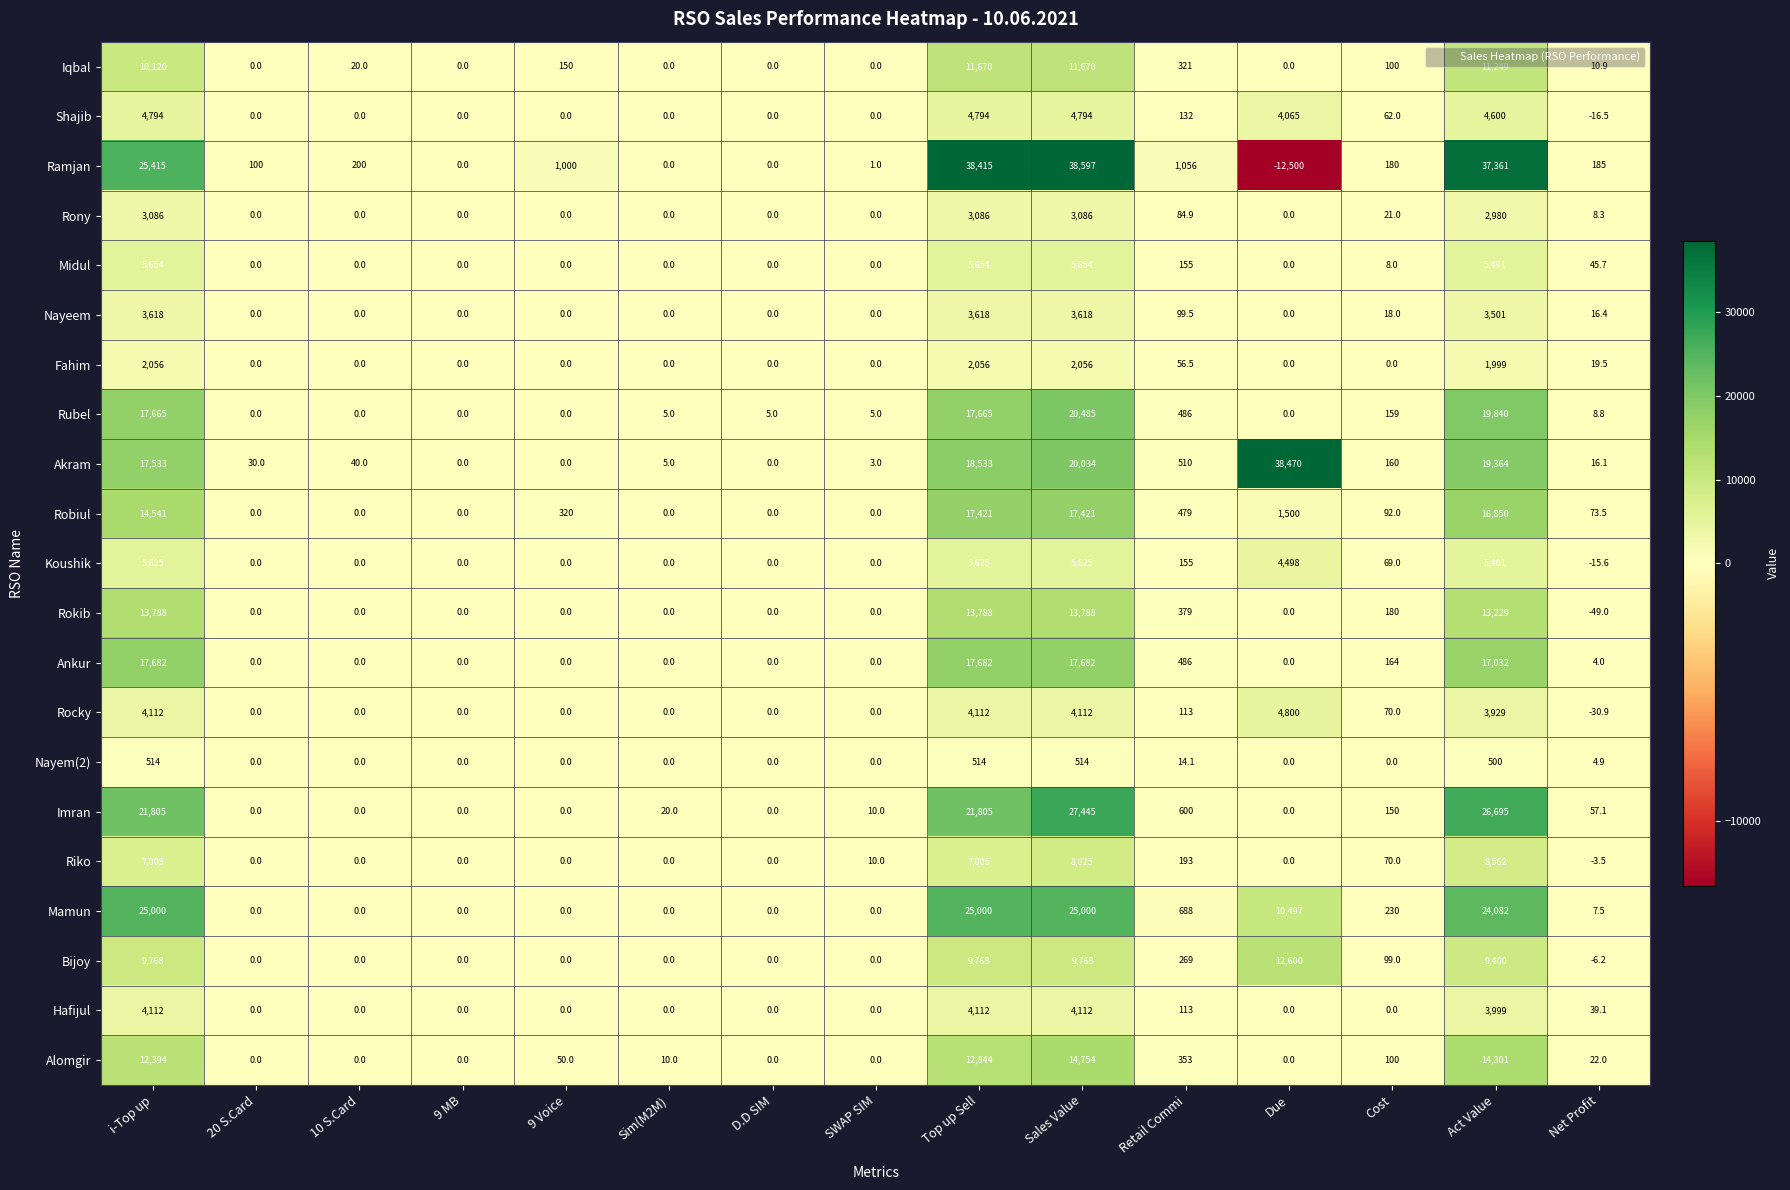

List the series in order of their peak value, highest first.

Ramjan, Akram, Imran, Mamun, Rubel, Ankur, Robiul, Alomgir, Rokib, Bijoy, Iqbal, Riko, Midul, Koushik, Rocky, Shajib, Hafijul, Nayeem, Rony, Fahim, Nayem(2)